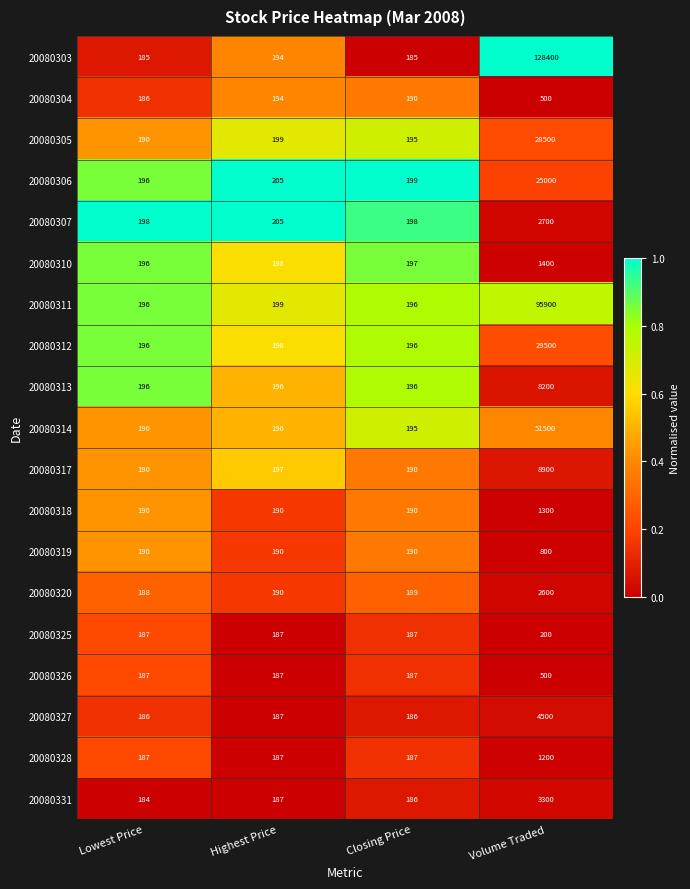

True or false: 20080318 has a value of 277 at Highest Price.

False